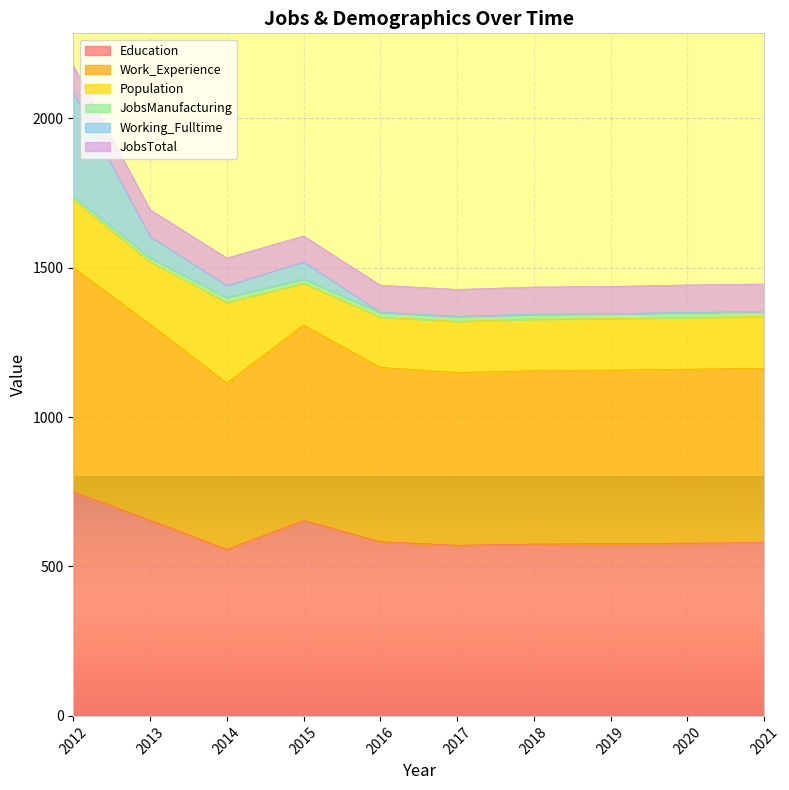

True or false: Working_Fulltime and Education intersect in this chart.

False